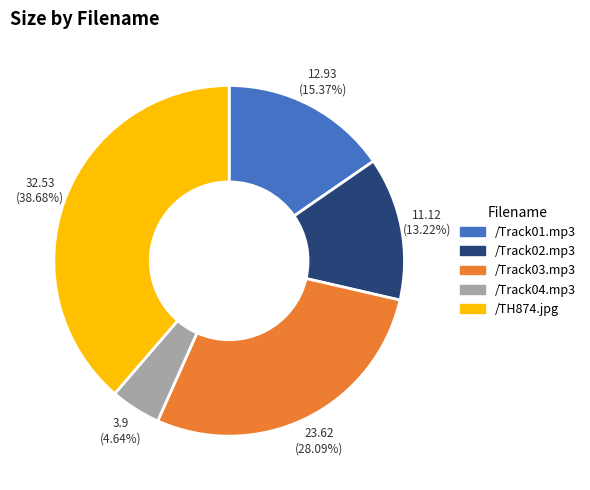

To the nearest percent, what percentage of the pie is /Track03.mp3?

28%